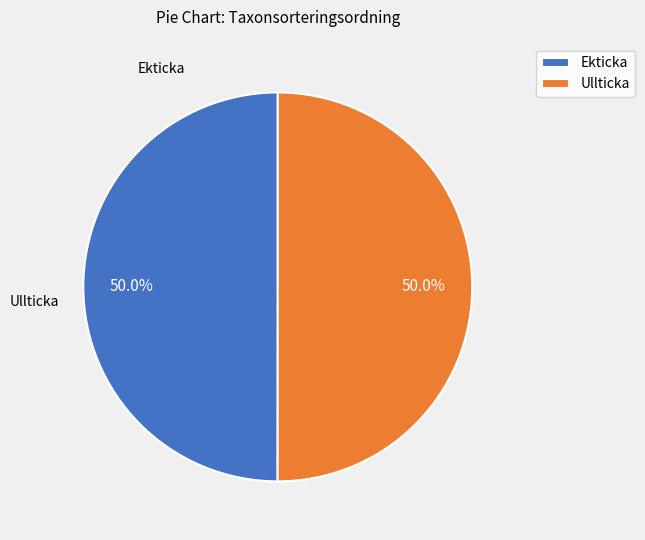

What portion of the pie excludes Ekticka?

50.0%